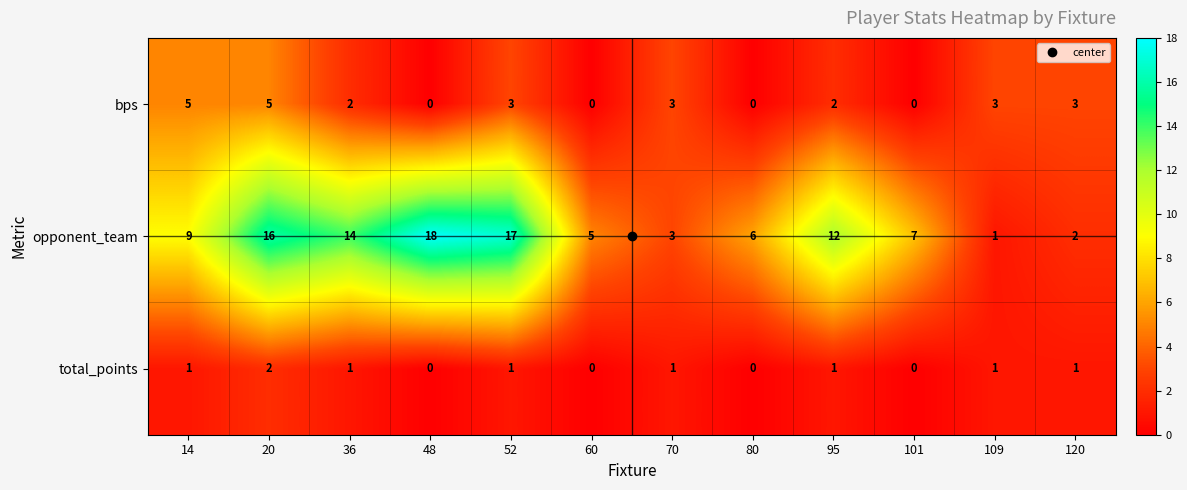

How many data points does each series have?

12